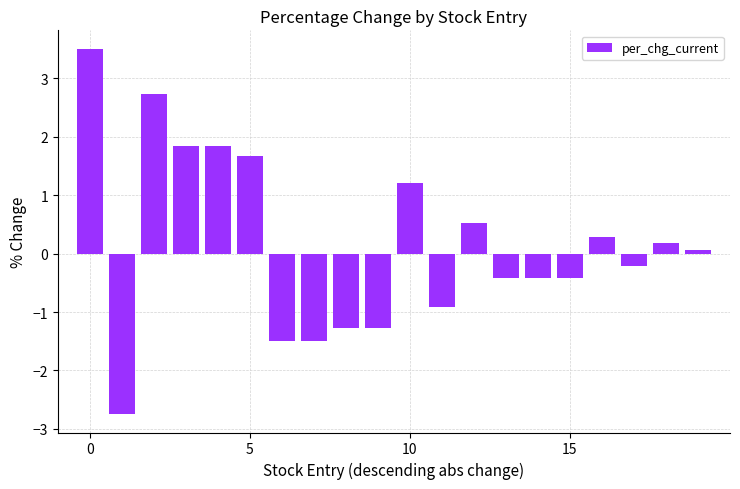

Are the bars grouped side by side (vs. stacked)?

No